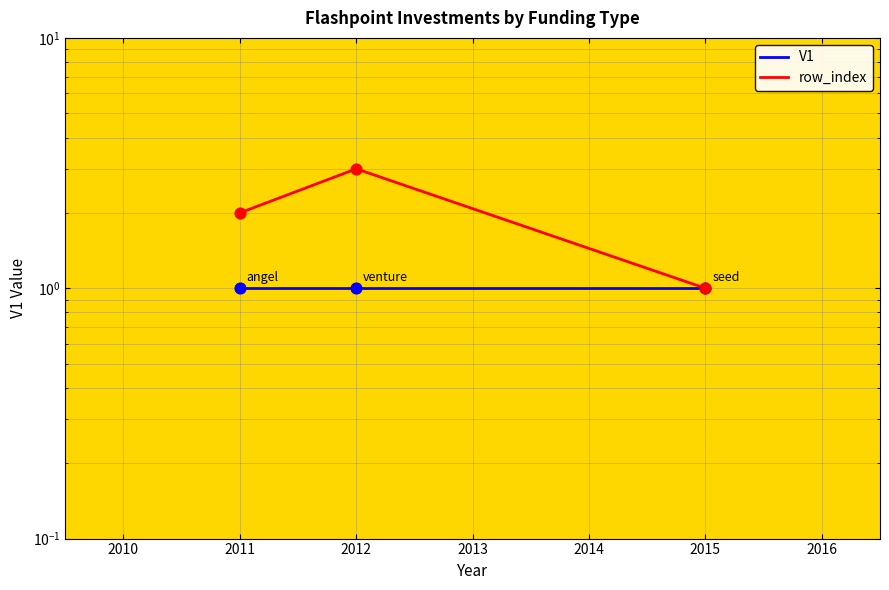

Is the value of V1 at 2011 greater than the value of row_index at 2015?

No